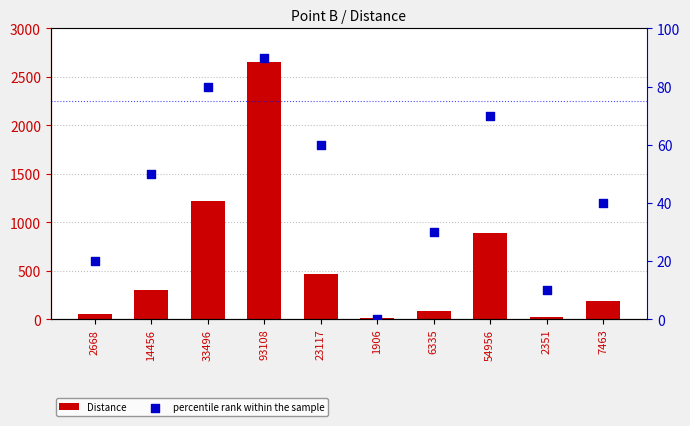

Which series has the largest Y range (max minus min)?

Distance